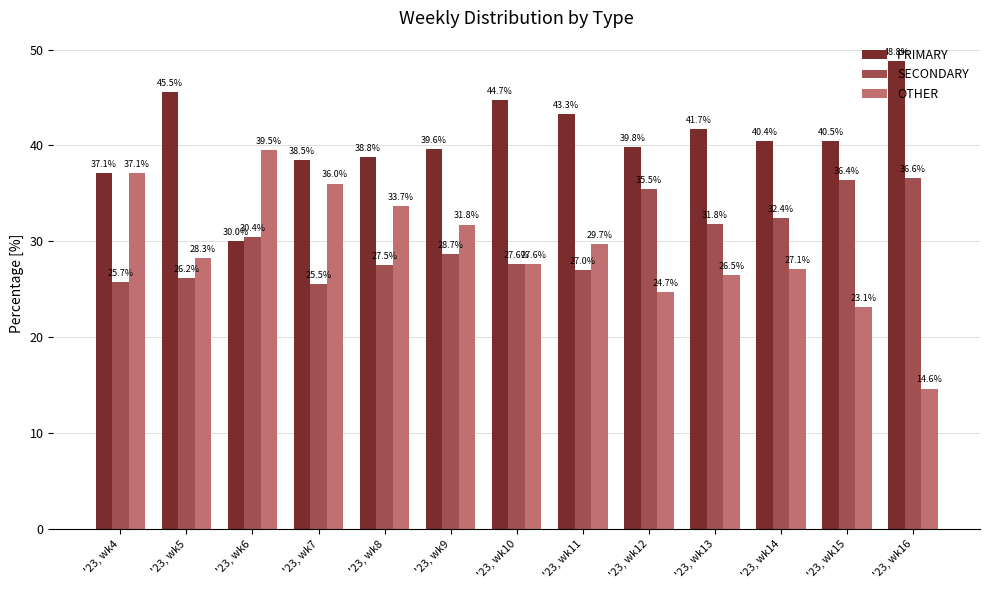

What are all the series names shown in the legend?

PRIMARY, SECONDARY, OTHER